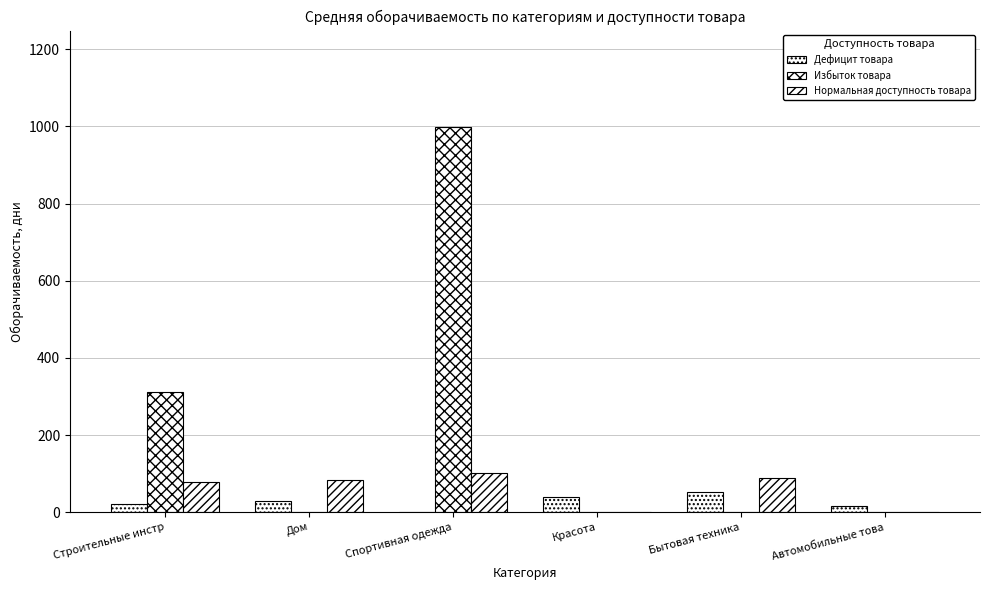

How many data points does each series have?

6